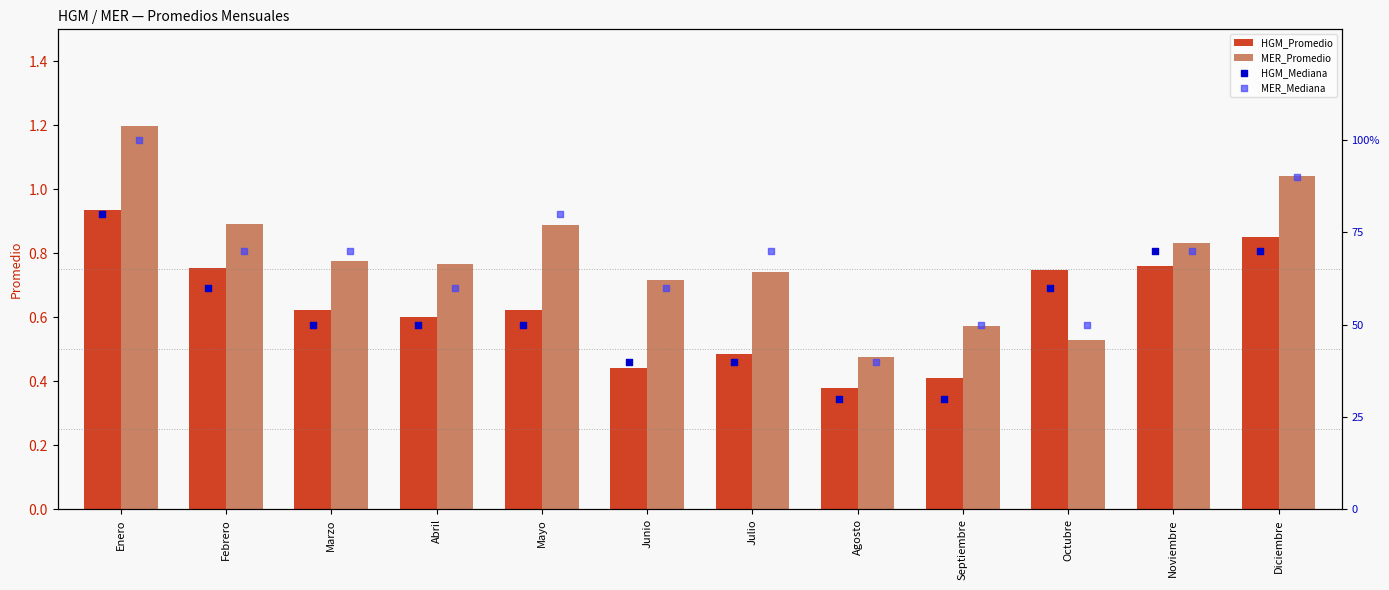

Which series has the widest spread of Y values?

MER_Mediana